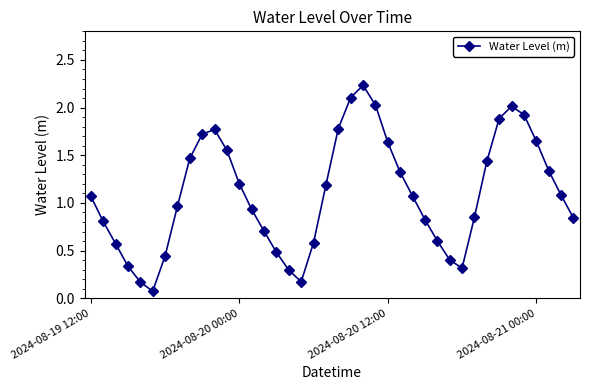

What is the difference between the second highest and minimum values?

2.0